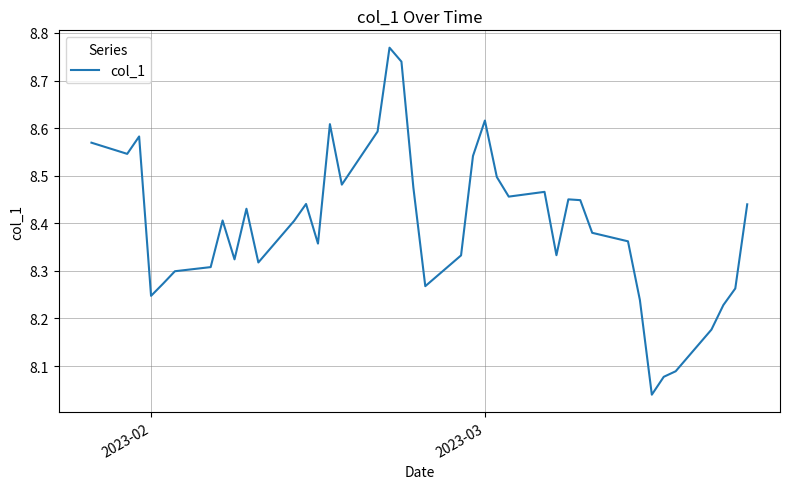

What is the difference between the maximum and minimum values?

0.7